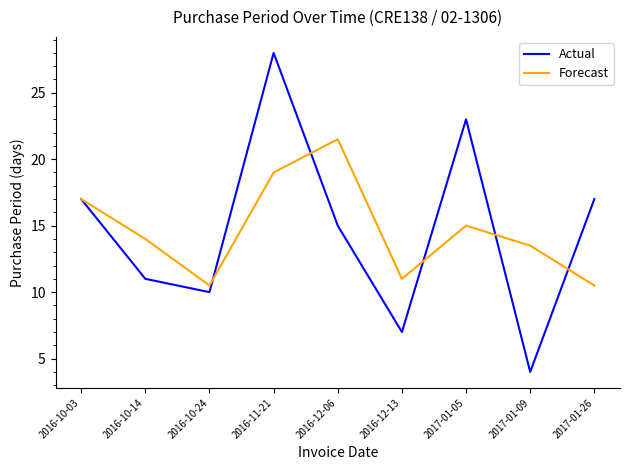

At which category is the sum across all series the highest?

2016-11-21